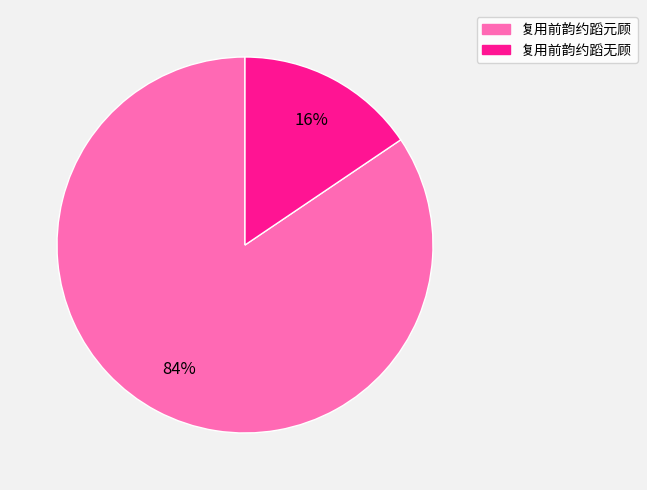

Count the number of slices in the pie.

2